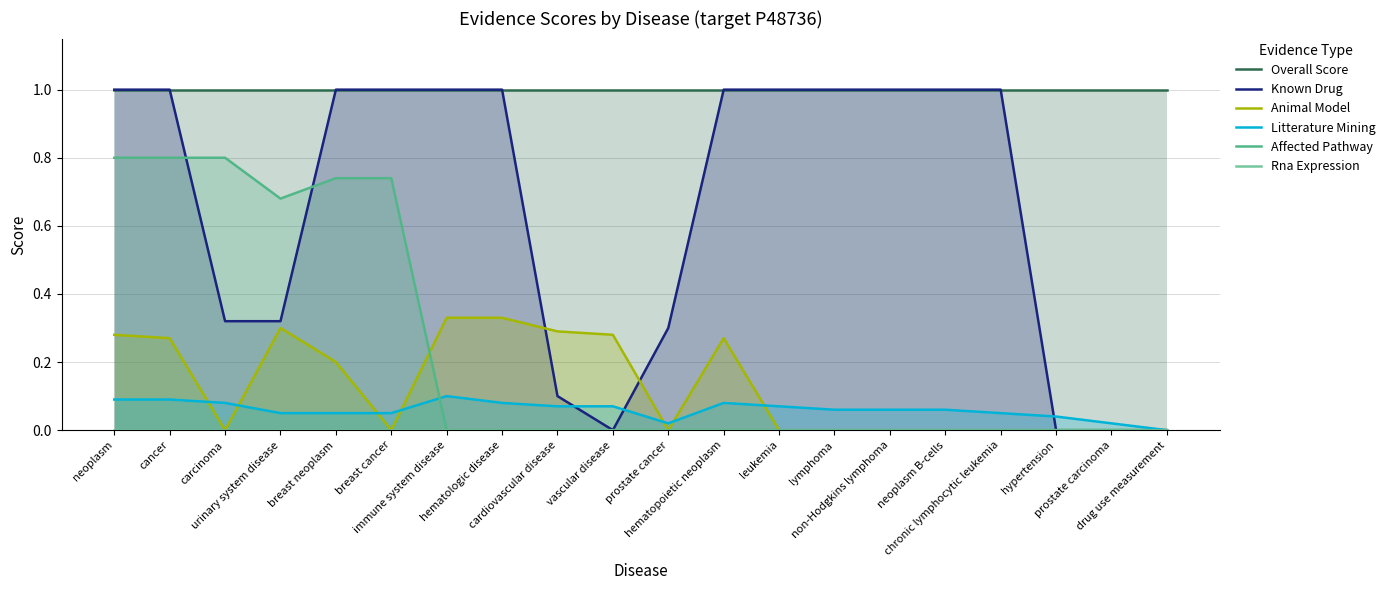

List the series in order of their peak value, lowest first.

Rna Expression, Litterature Mining, Animal Model, Affected Pathway, Overall Score, Known Drug